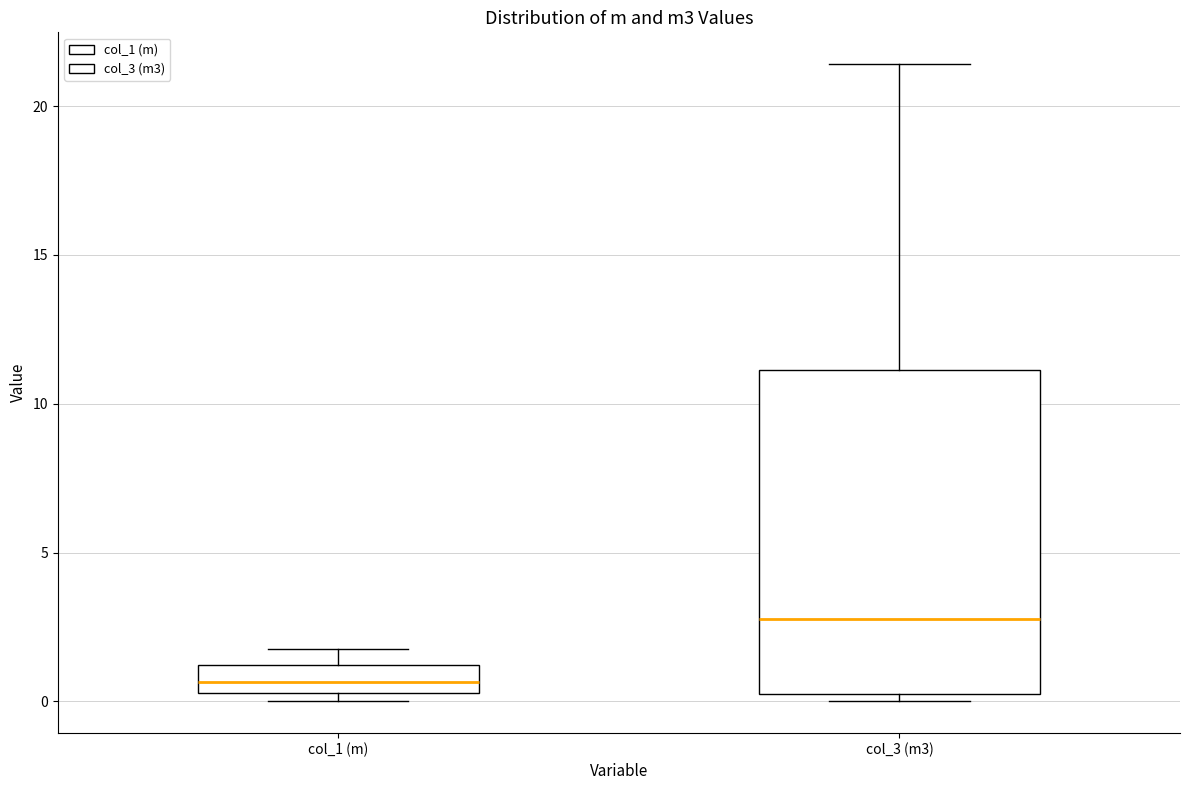

Where does the upper whisker of the box for col_3 (m3) end on the y-axis? The values are not printed on the chart, so give them approximately, as read against the axis.

21.5